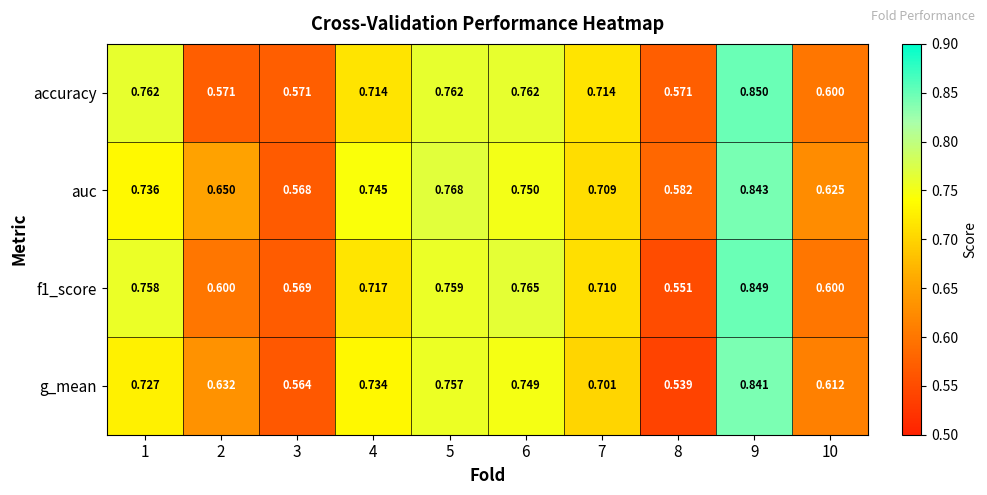

Between 2 and 6, which series saw the biggest shift?

accuracy